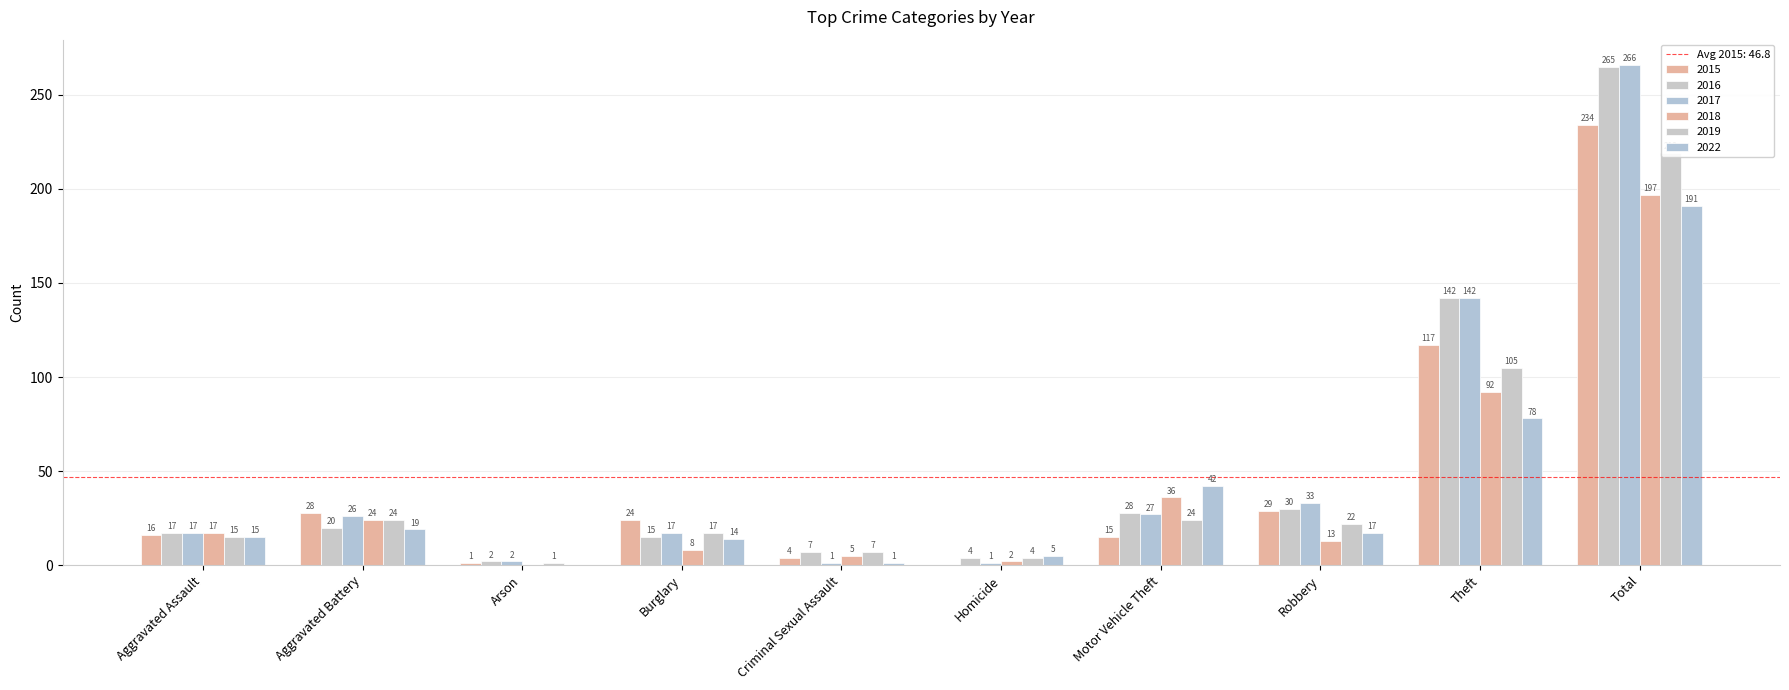

True or false: 2016 has a value of 7 at Criminal Sexual Assault.

True